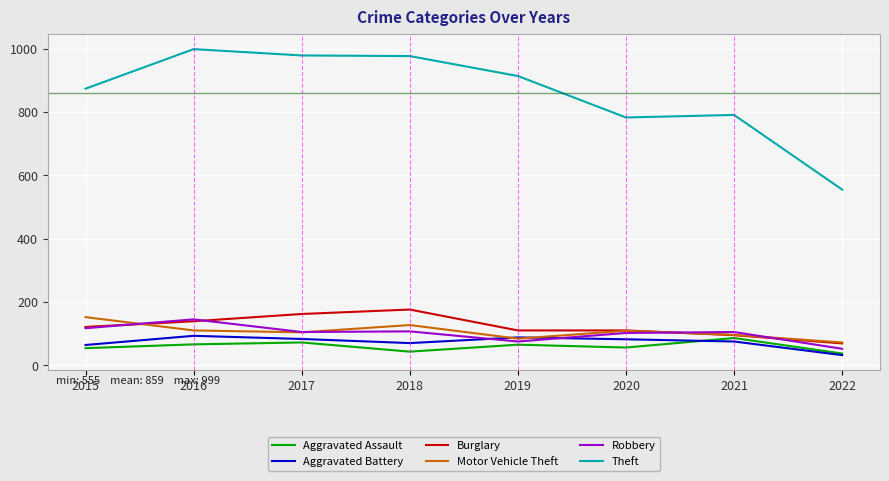

How many lines are shown in the chart?

6